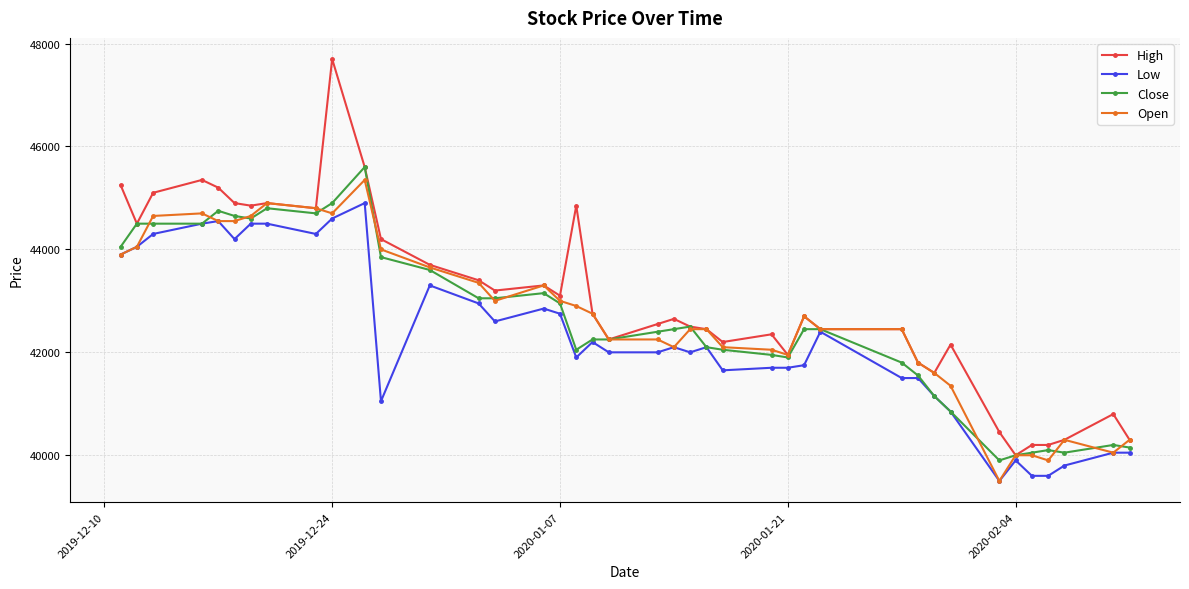

What is the lowest value of the Open series?

39500